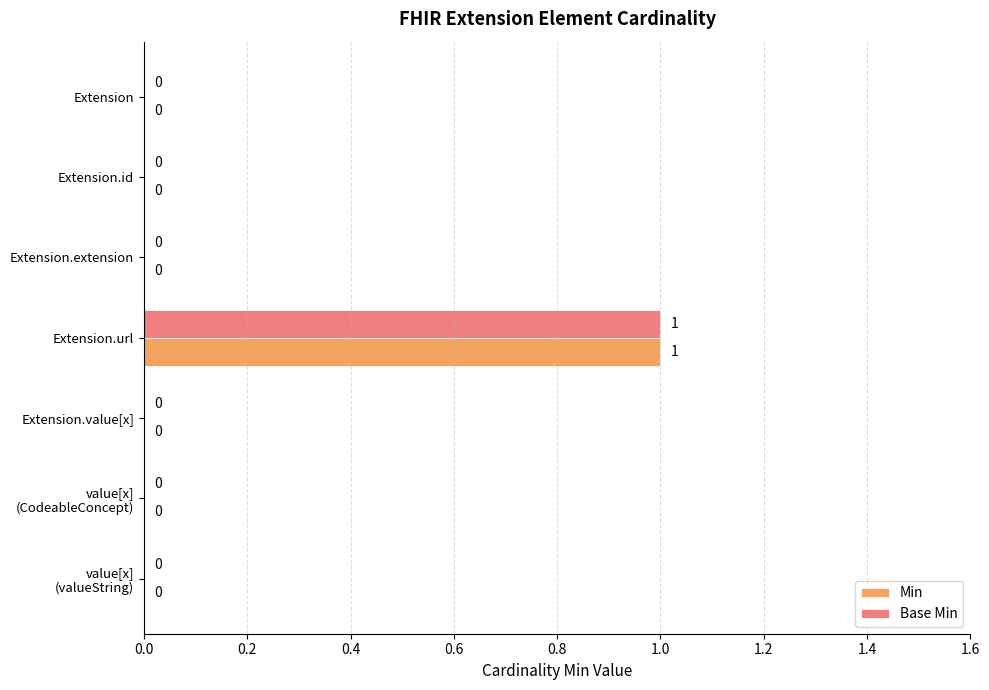

The value of Base Min at Extension.value[x] is 0. True or false?

True